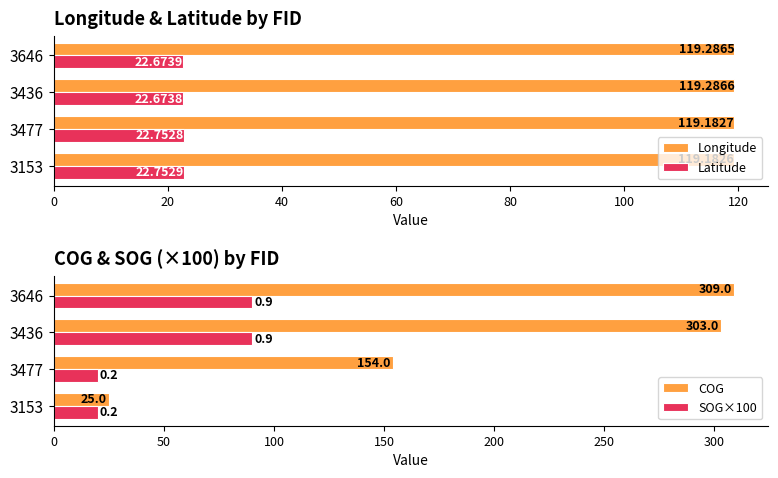

Read the Longitude value at 3646.

119.3